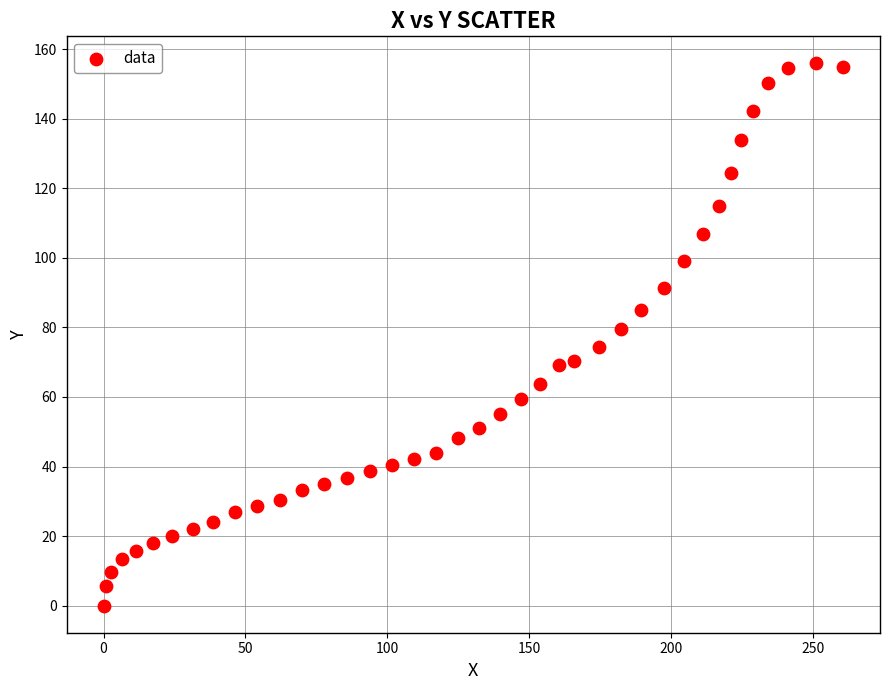

What is the range of Y values (max minus min)?

155.9